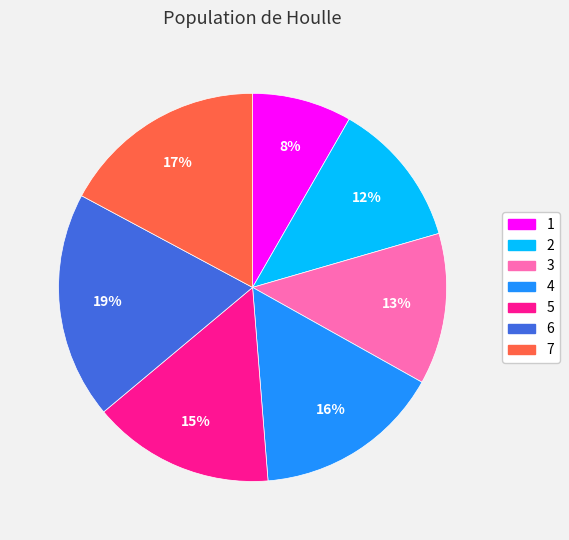

What is the largest slice in the pie chart?

6